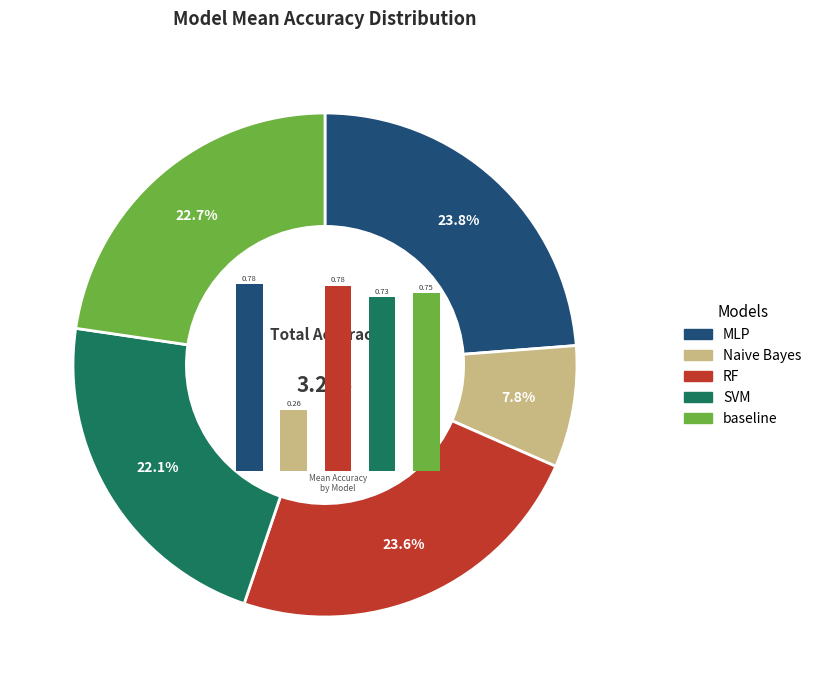

The RF slice represents 32% of the pie. True or false?

False